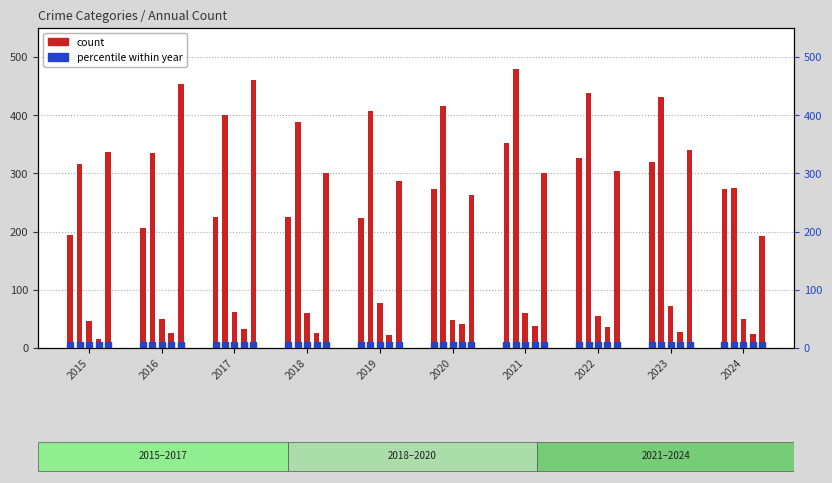

What is the difference between the highest and lowest values at 2017?

427